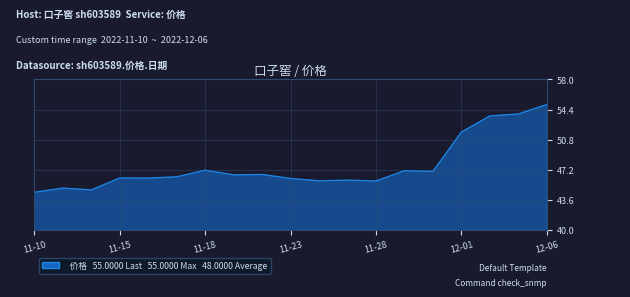

What is the minimum value shown in the chart?

44.5